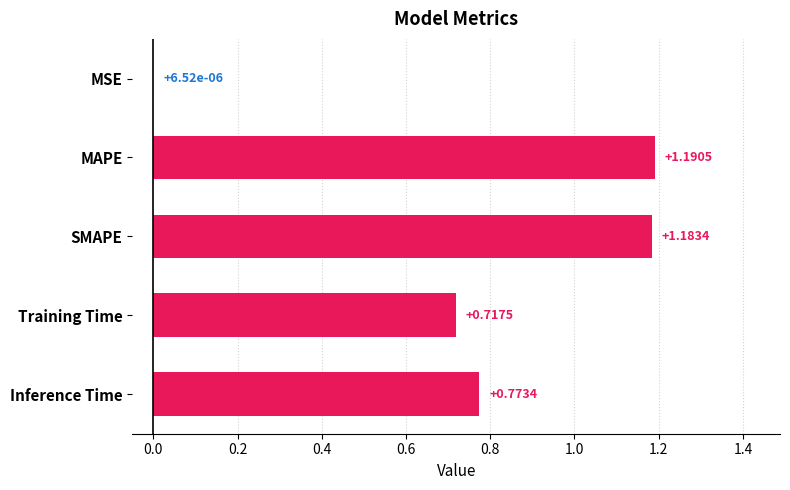

What is the sum of all values?

3.9